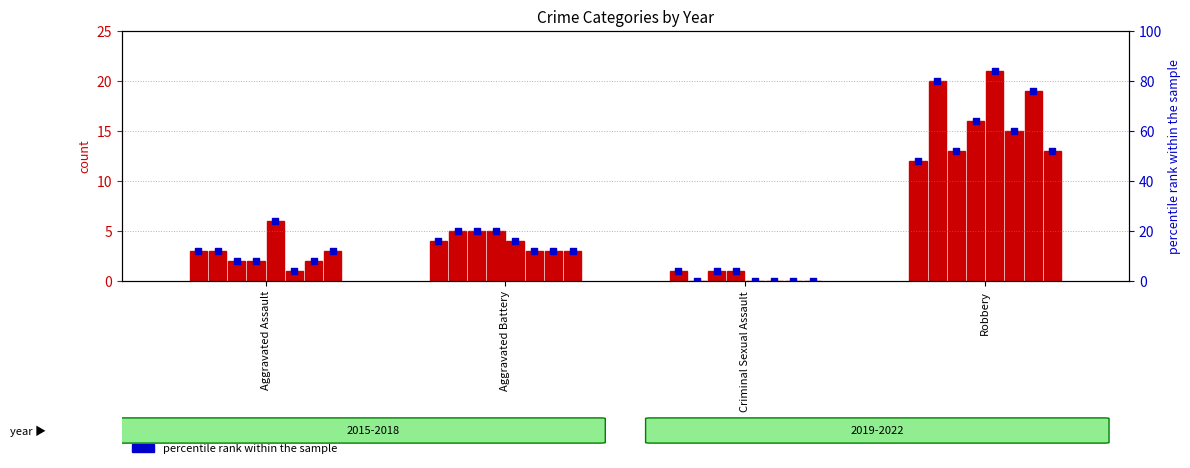

What is the change in value from Aggravated Assault to Criminal Sexual Assault?

-8